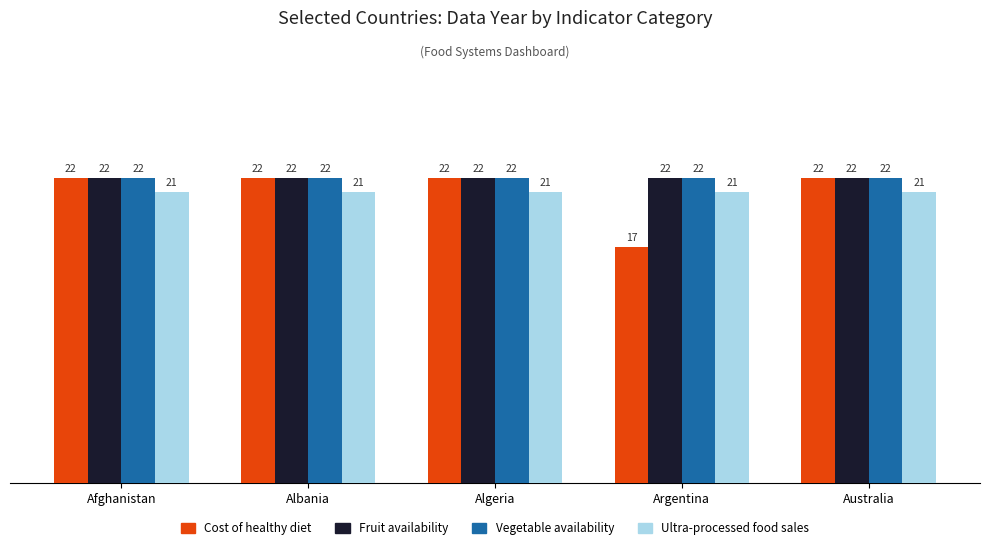

Does the chart contain any negative values?

No